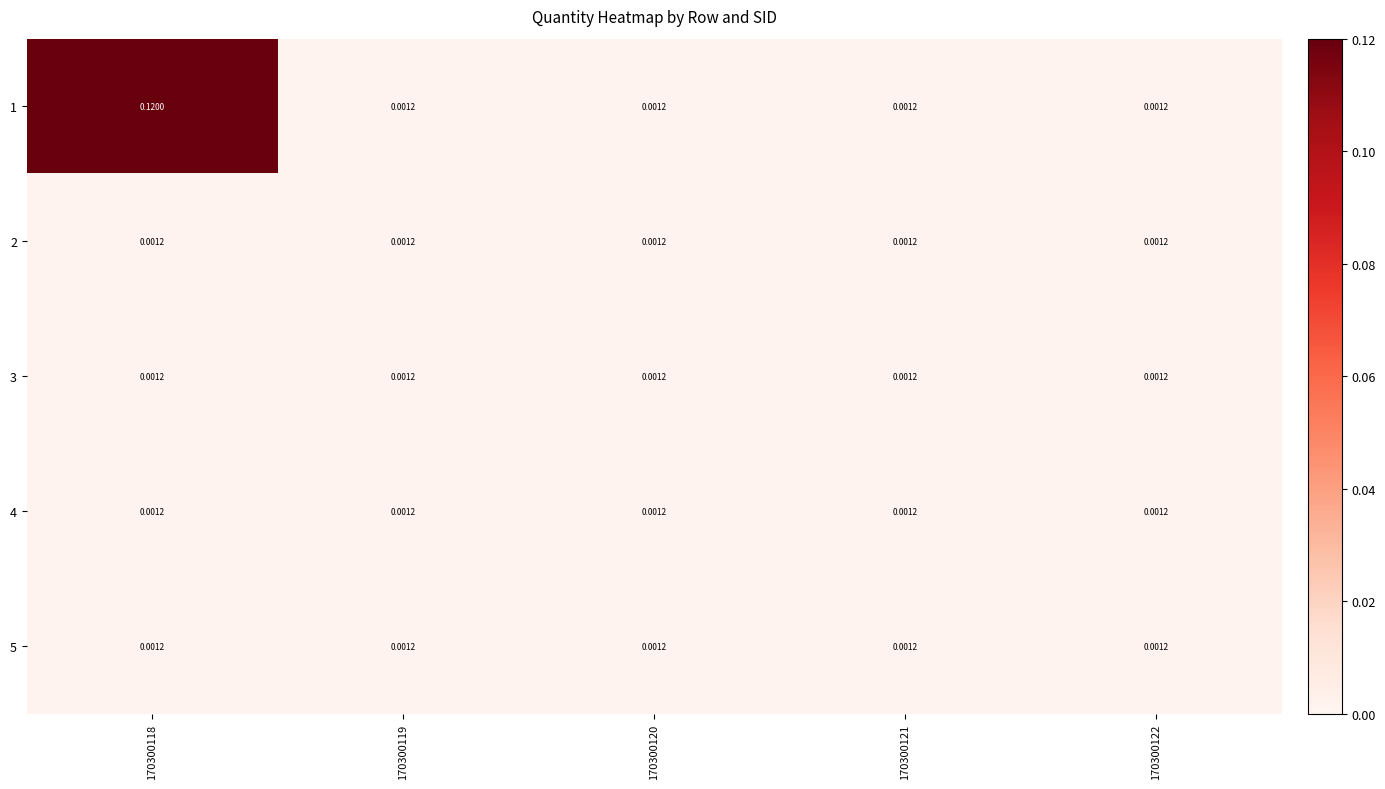

What is the total value across all series at 170300118?

0.1